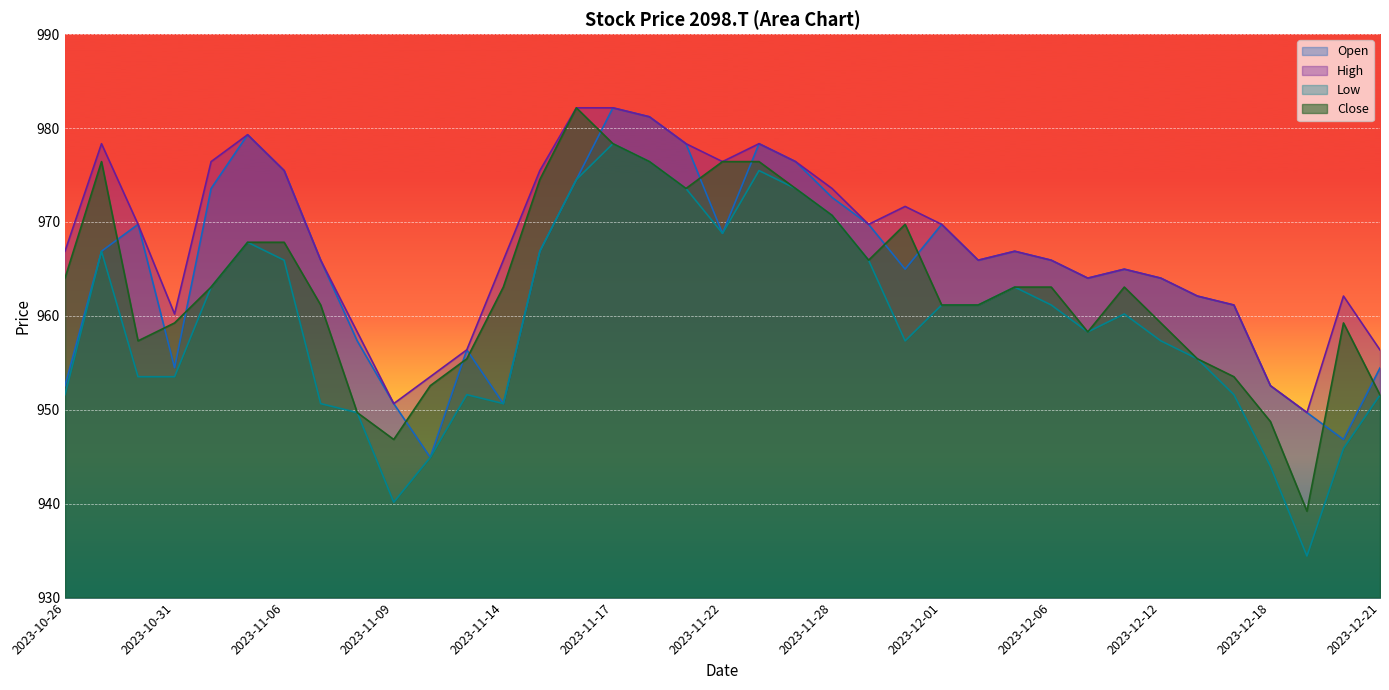

The value of High at 2023-10-30 is 969.7. True or false?

True